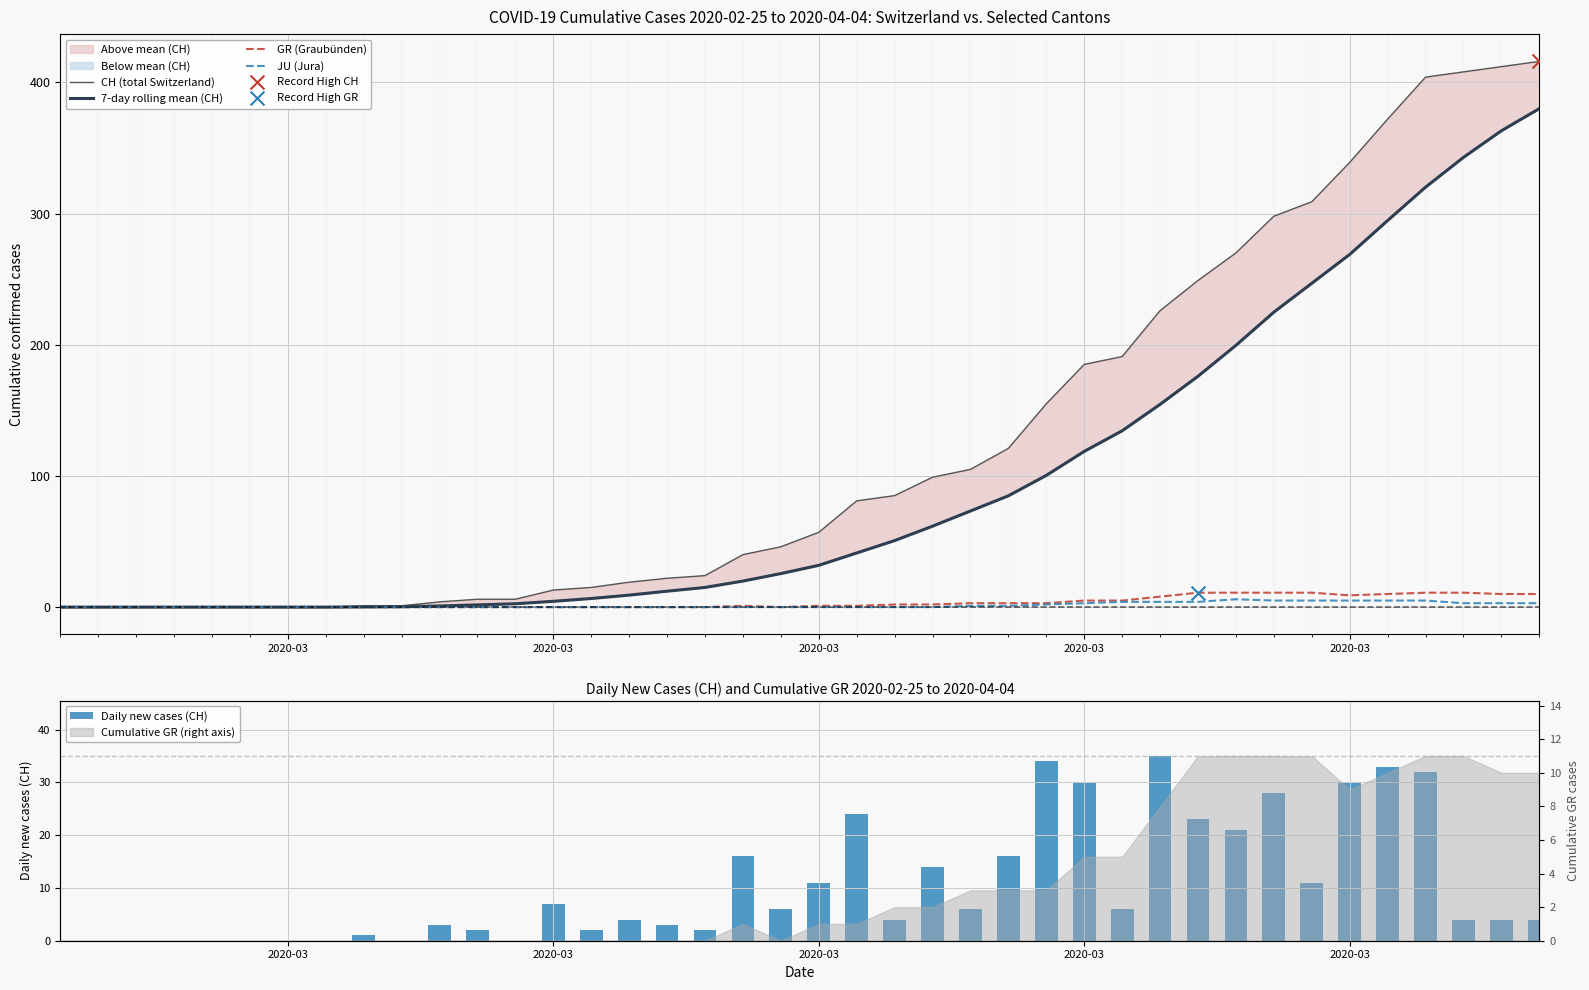

Which series has the largest Y range (max minus min)?

CH (total Switzerland)